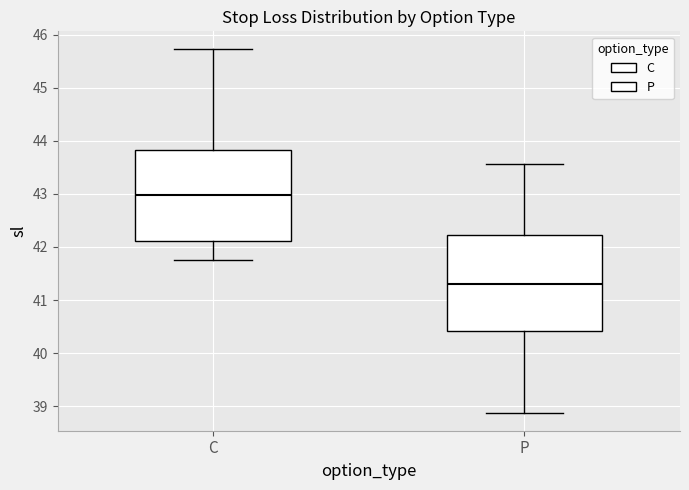

Comparing the boxes themselves (not the whiskers), which one is the tallest?

P